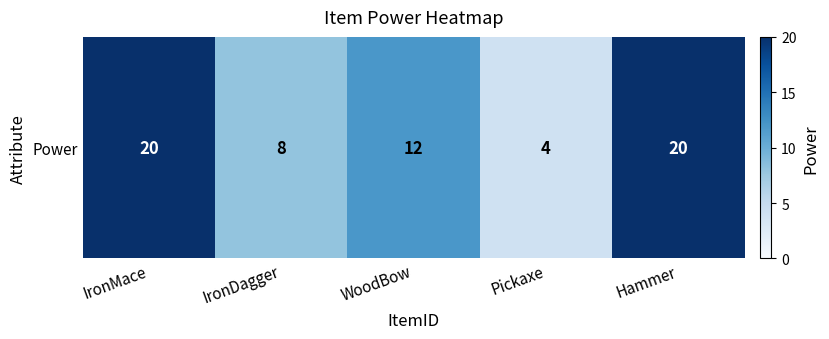

Where is the data nearest to the value 12?

WoodBow